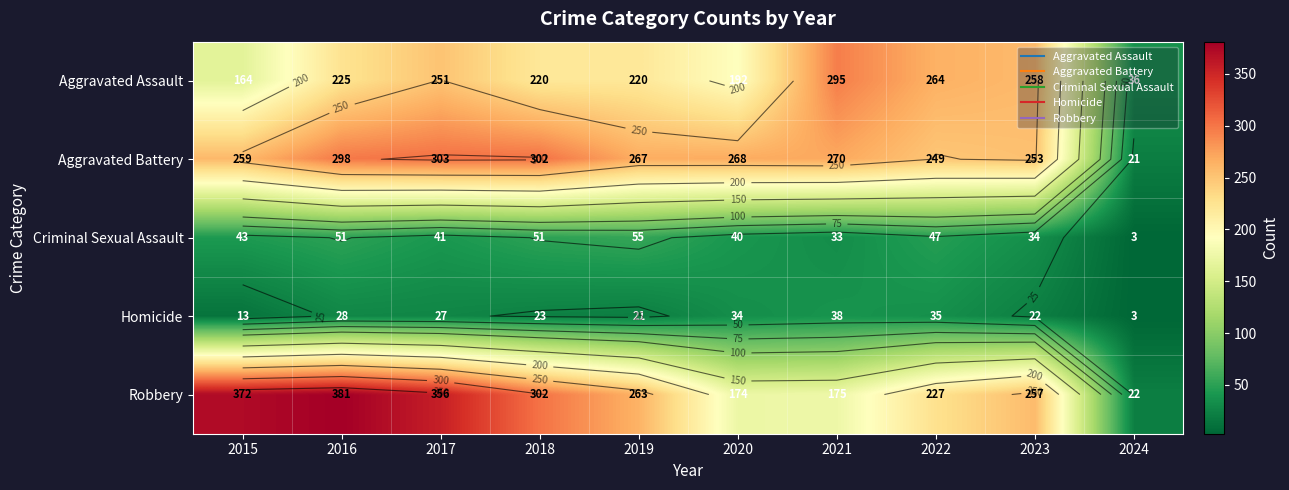

Is the value of Aggravated Assault at 2020 greater than the value of Homicide at 2017?

Yes